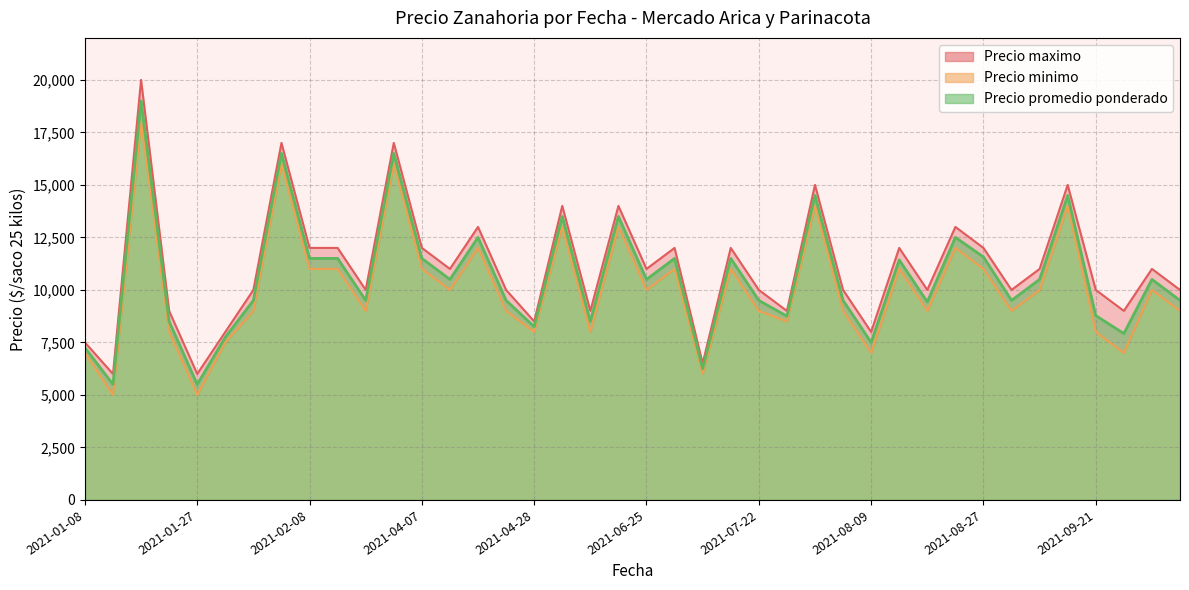

What is the spread (max minus min) of values at 2021-06-25?

1000